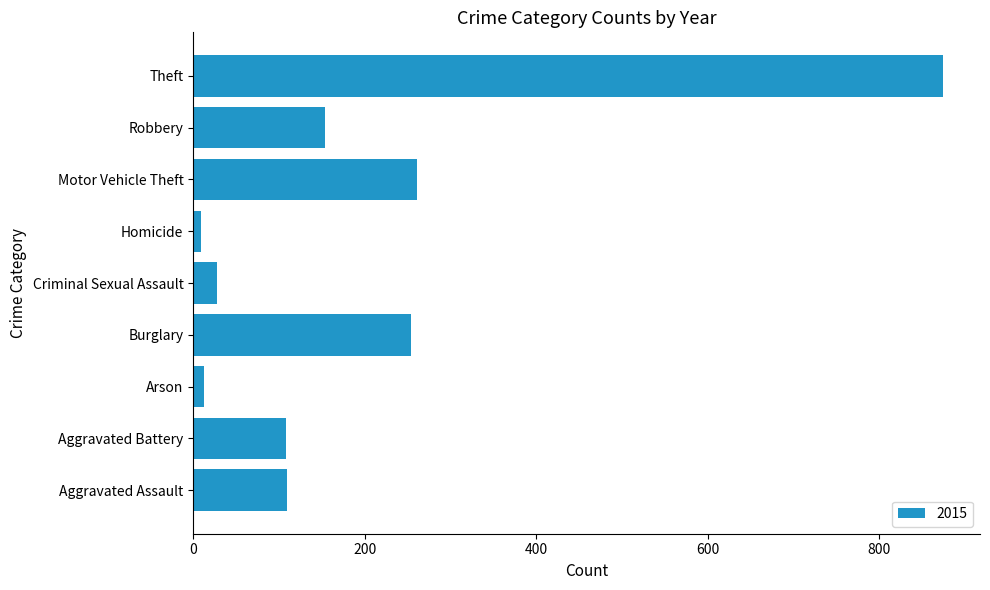

What is the difference between the maximum and second lowest values?

861